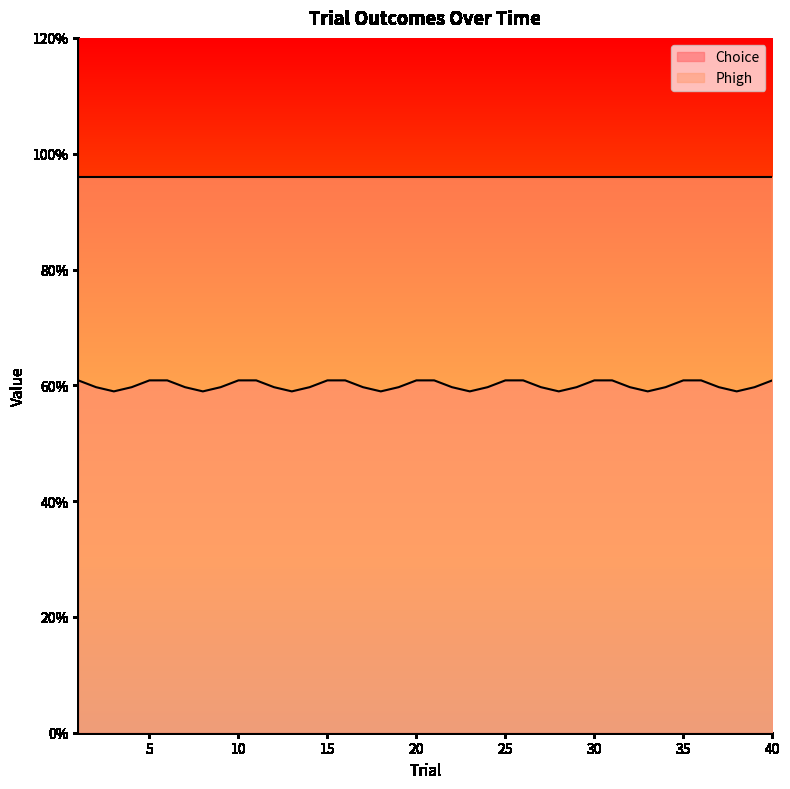

What is the average value of the Phigh series?

1.0